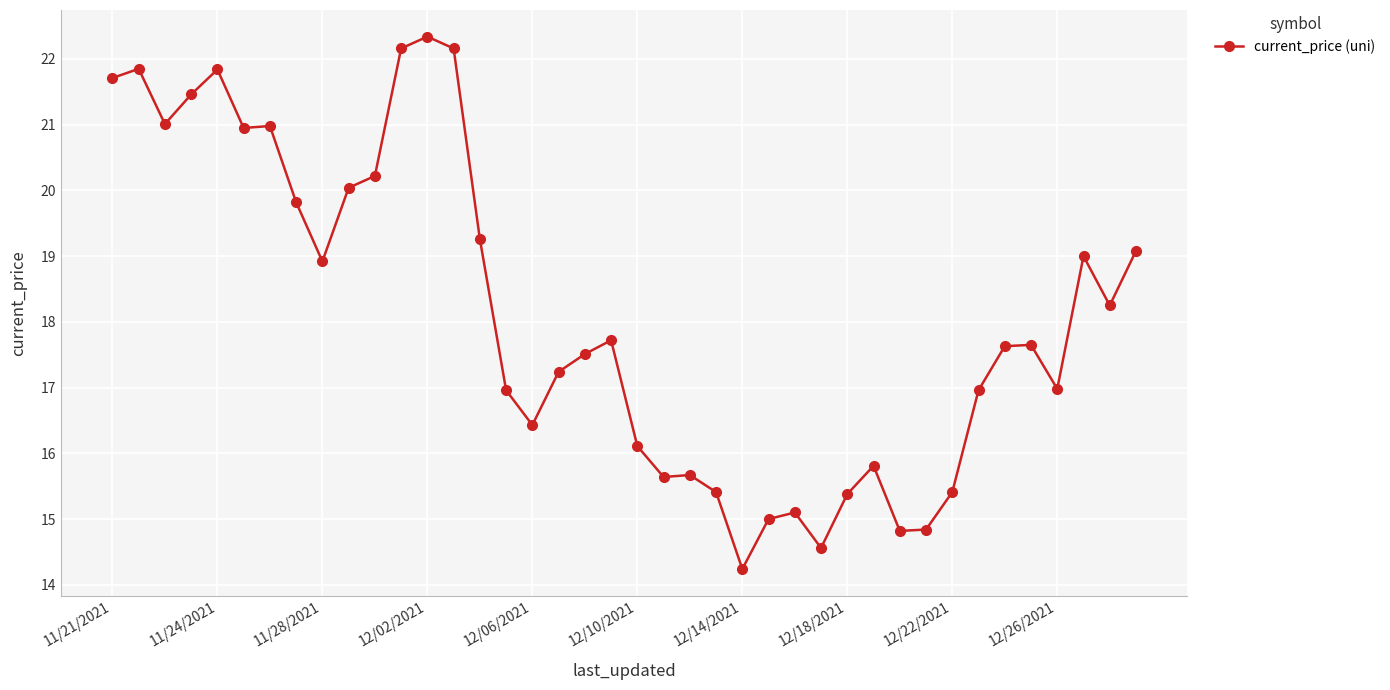

What is the average value?

18.1